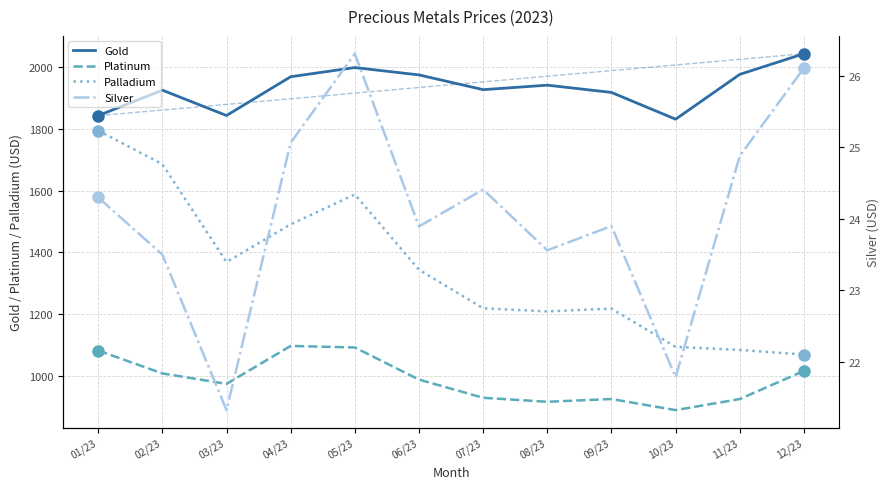

What is the average value of the Silver series?

24.1